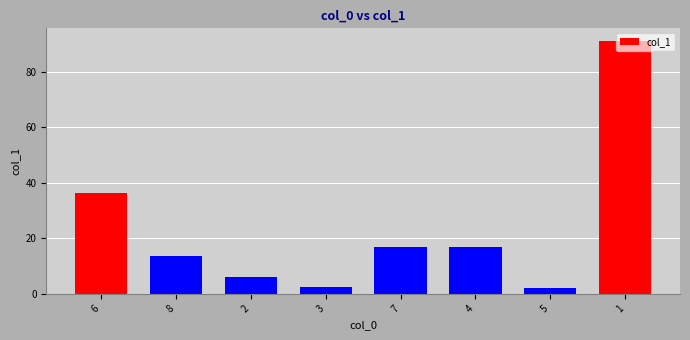

What is the change in value from 2 to 4?

+10.6